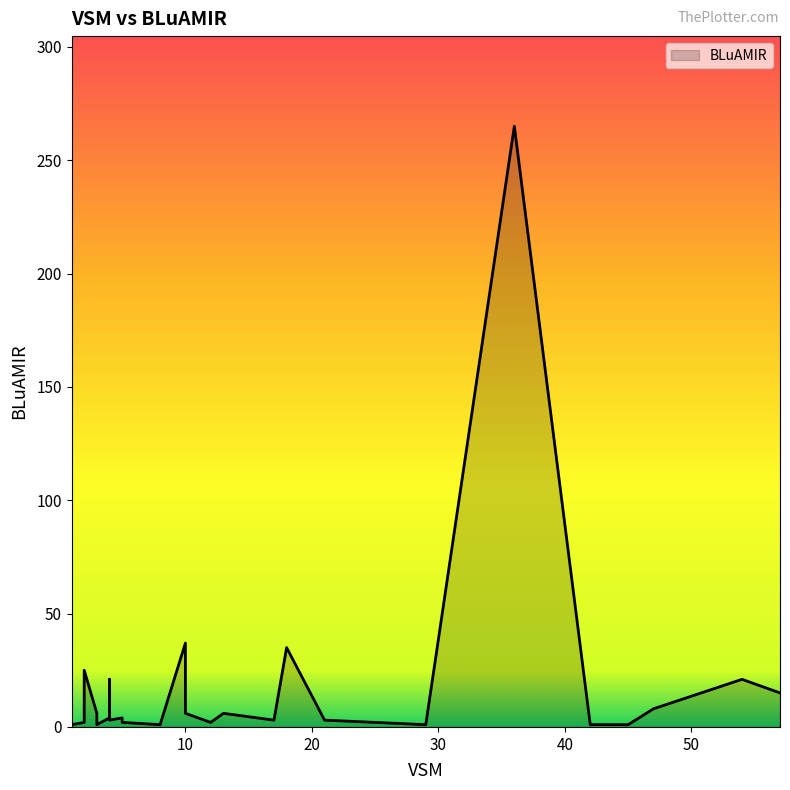

What is the difference between the maximum and minimum values?

264